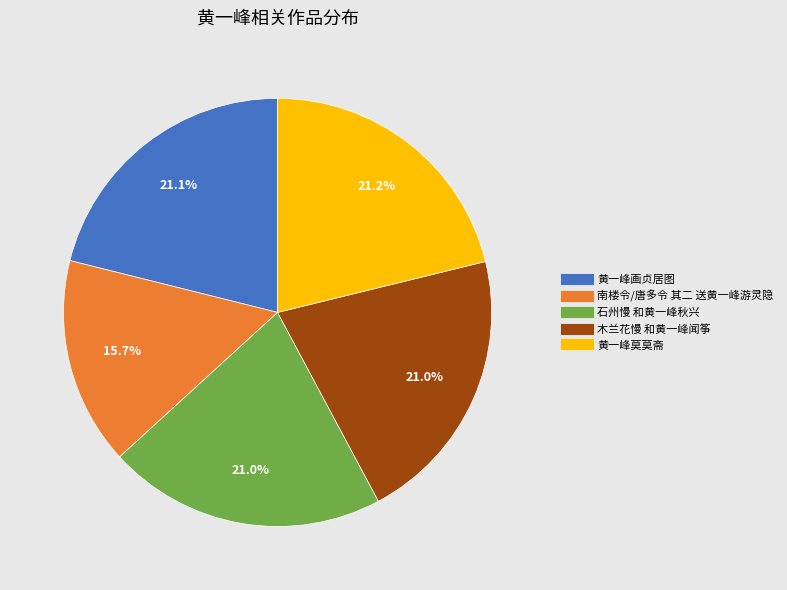

To the nearest percent, what percentage of the pie is 木兰花慢 和黄一峰闻筝?

21%